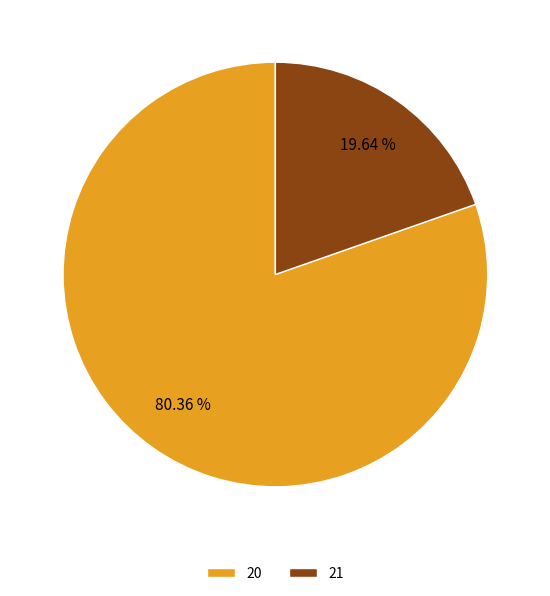

Which slice is the largest?

20